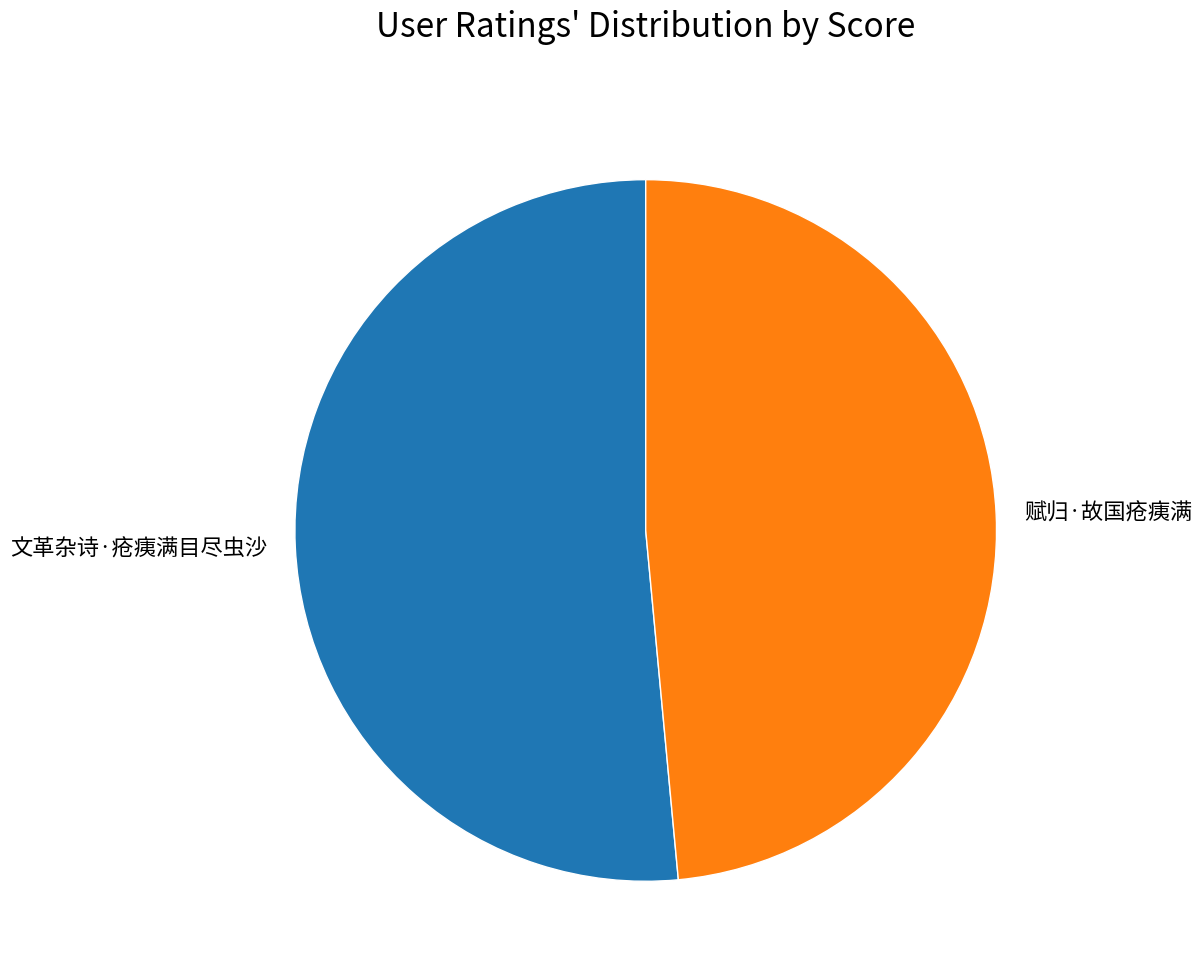

How many segments does this pie chart have?

2